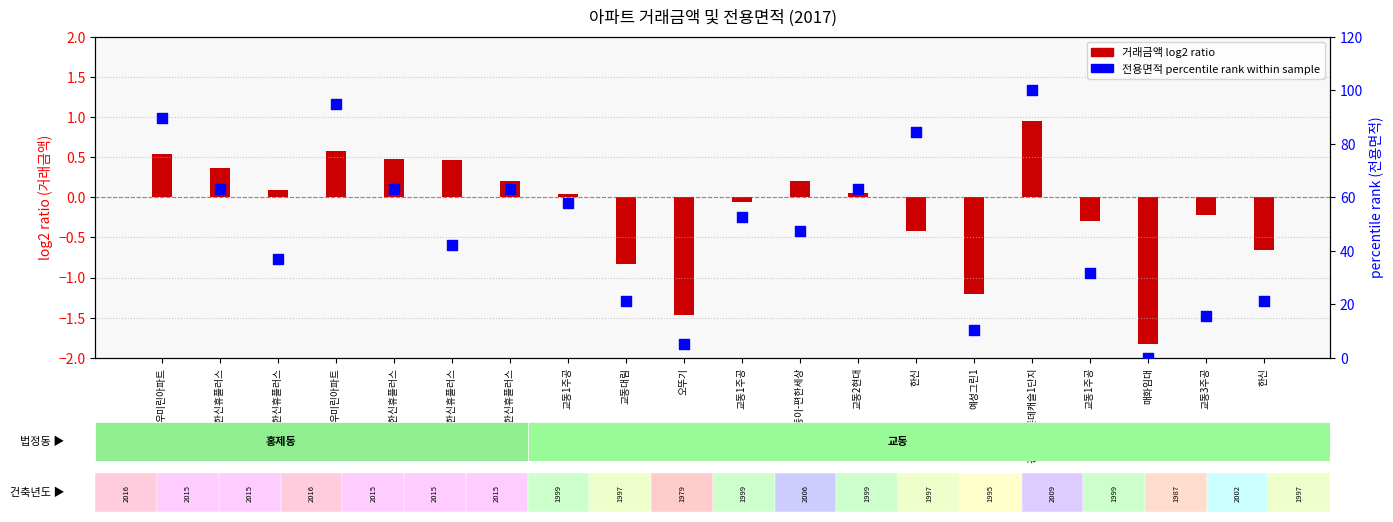

Which has a higher value, 우미린아파트 or 오뚜기?

우미린아파트